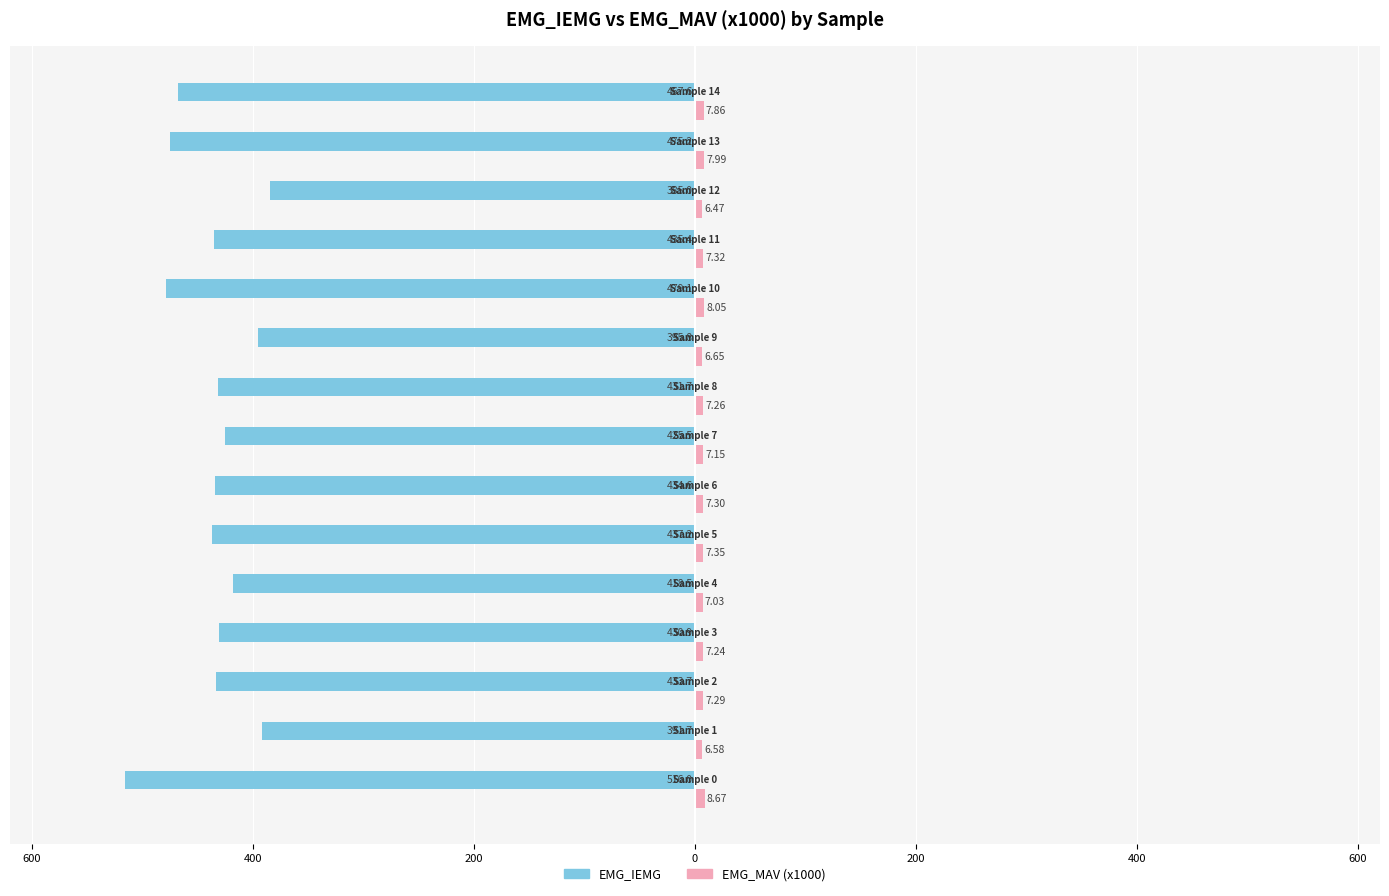

Reading left to right, list all the values displayed in this chart.

EMG_IEMG: -516.0	-391.7	-433.7	-430.9	-418.5	-437.2	-434.6	-425.5	-431.7	-395.8	-479.1	-435.4	-385.0	-475.2	-467.6
EMG_MAV (x1000): 8.7	6.6	7.3	7.2	7.0	7.3	7.3	7.2	7.3	6.7	8.1	7.3	6.5	8.0	7.9